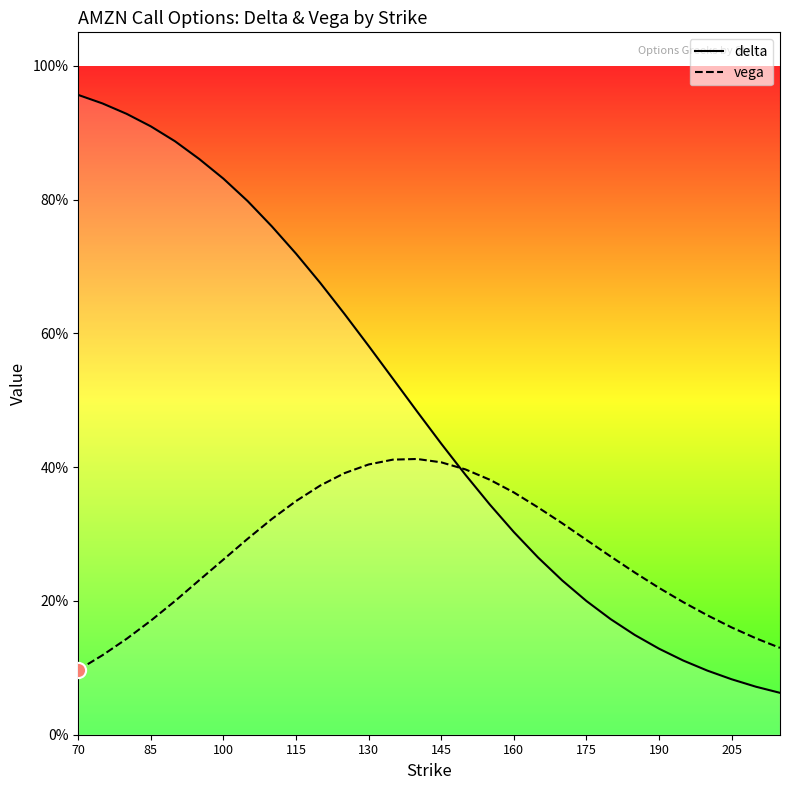

Which series has the widest spread of Y values?

delta